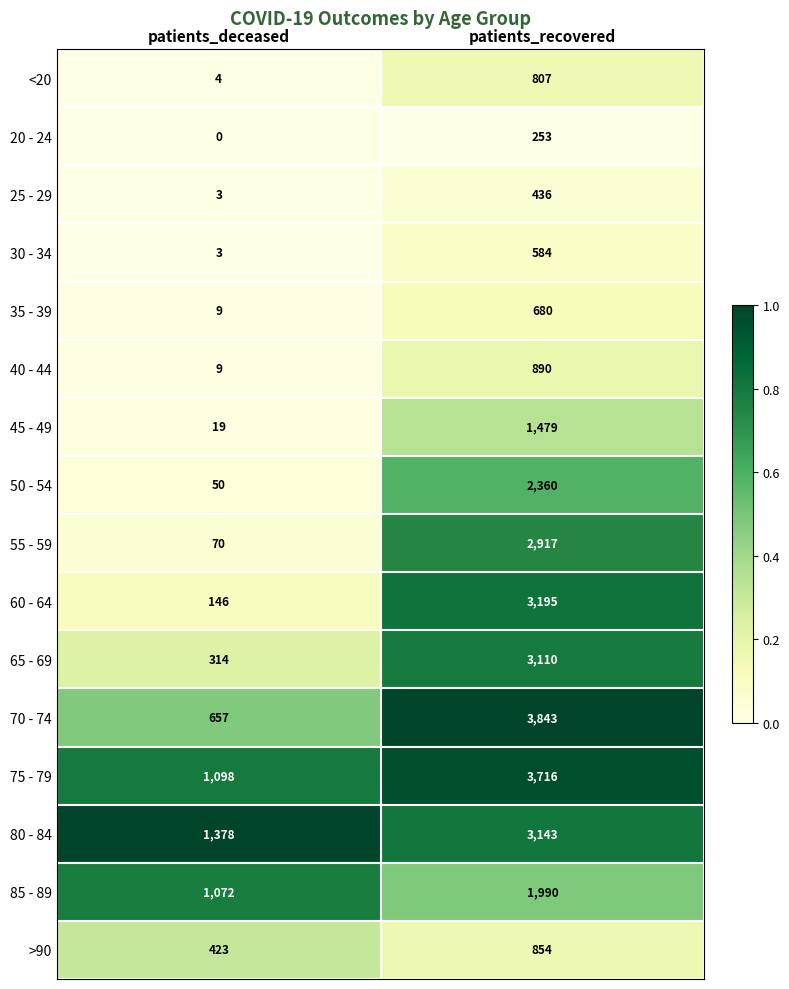

Read the 60 - 64 value at patients_deceased, to the nearest 100.

100